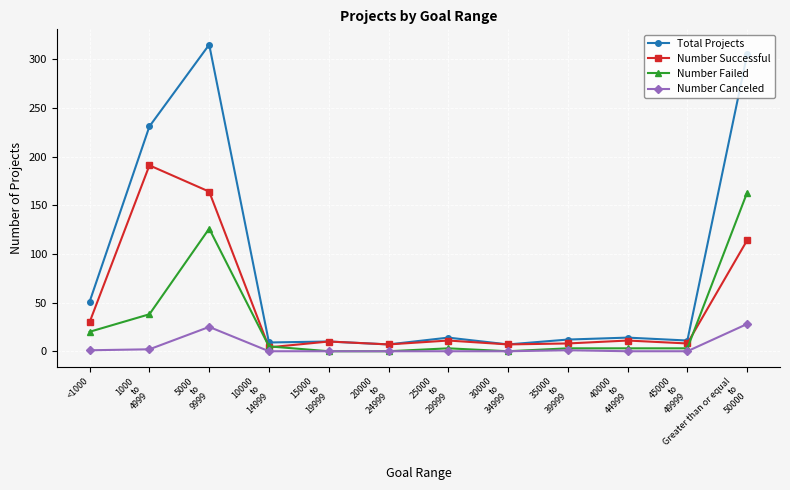

What value does the Total Projects series have at 20000
to
24999?

7